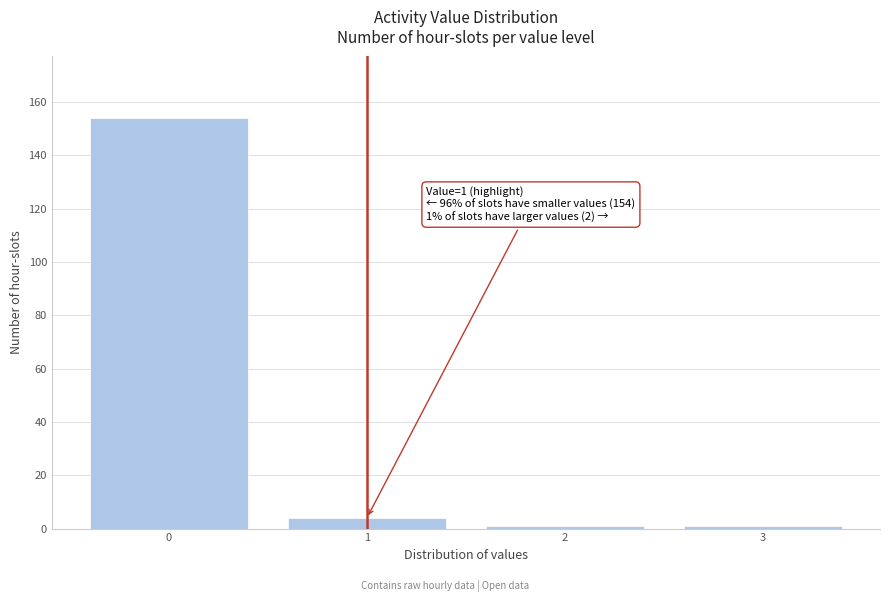

Reading left to right, what are all the values shown in this chart?

0=154	1=4	2=1	3=1